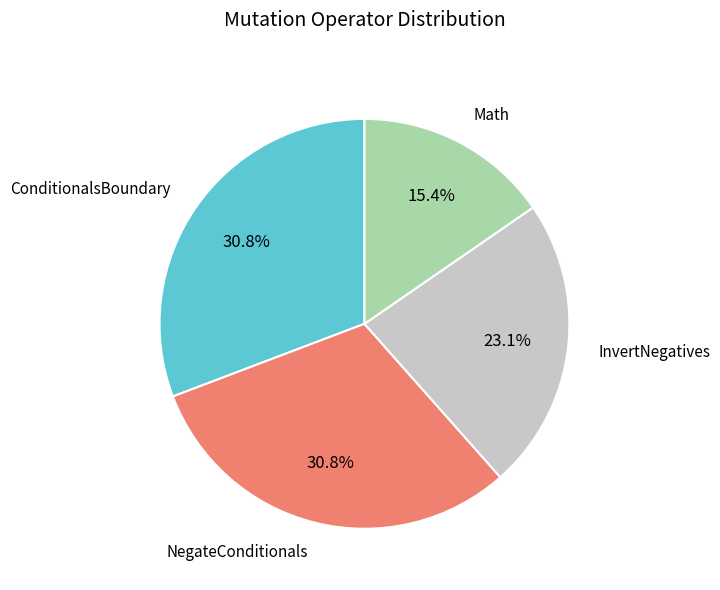

True or false: Math accounts for 9% of the total.

False